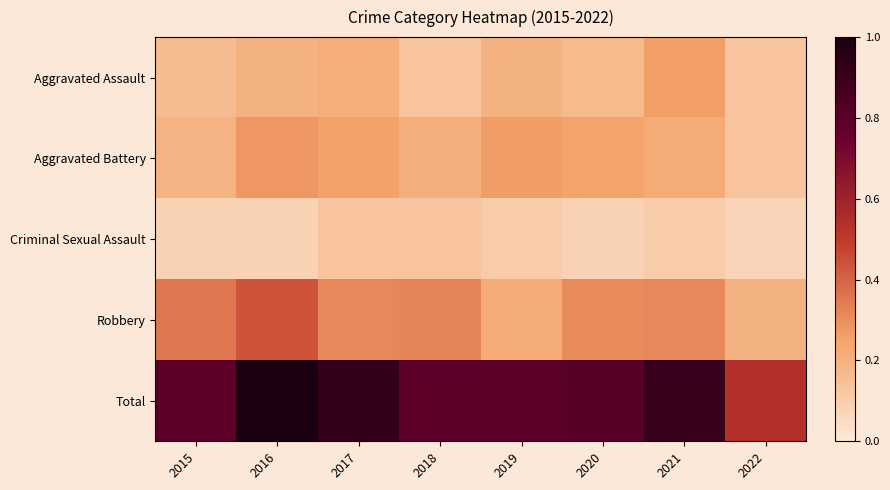

At how many categories does at least one series exceed 0?

8